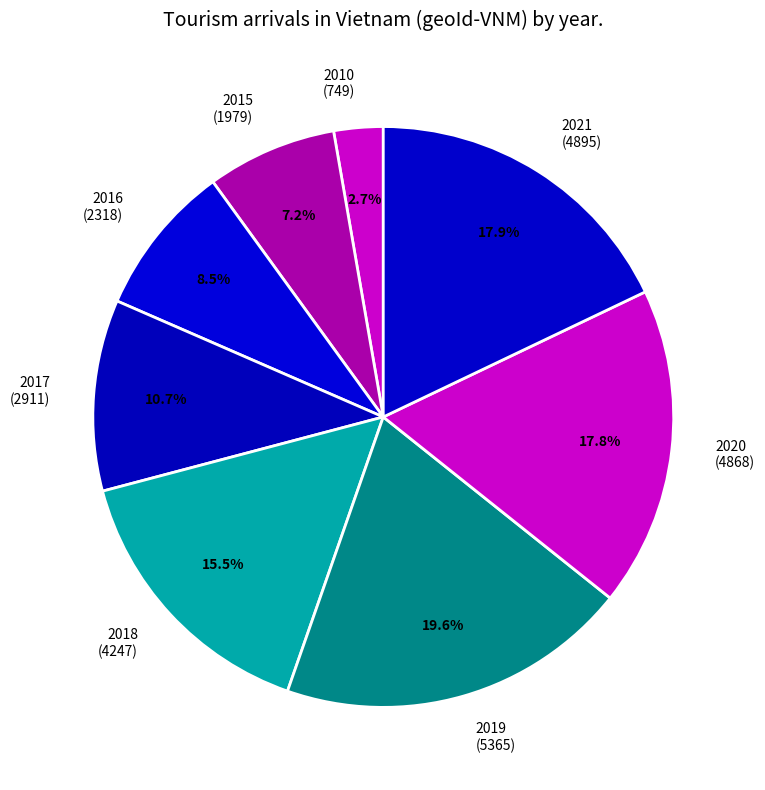

To the nearest percent, what is the combined percentage of 2010 and 2015?

10%